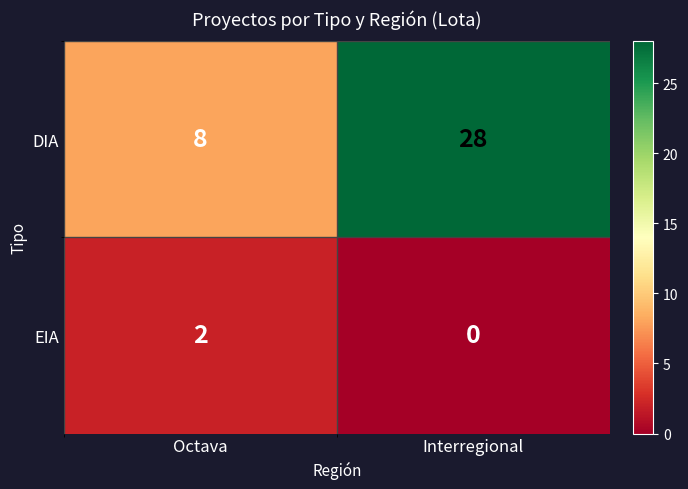

Is it true that EIA equals 0 at Interregional?

True